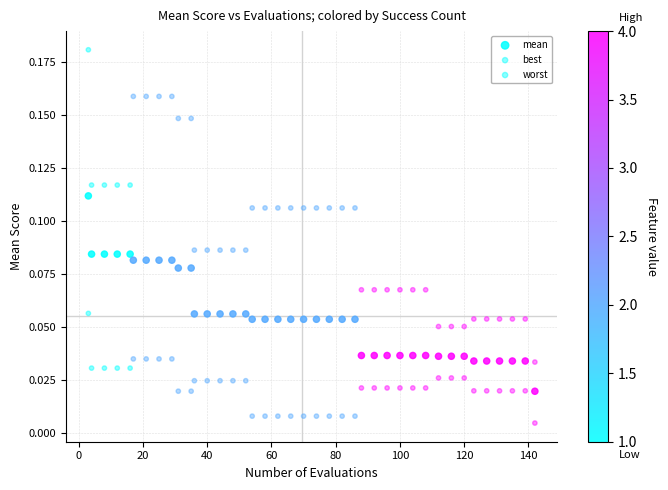

How many points are shown in the scatter plot?

120